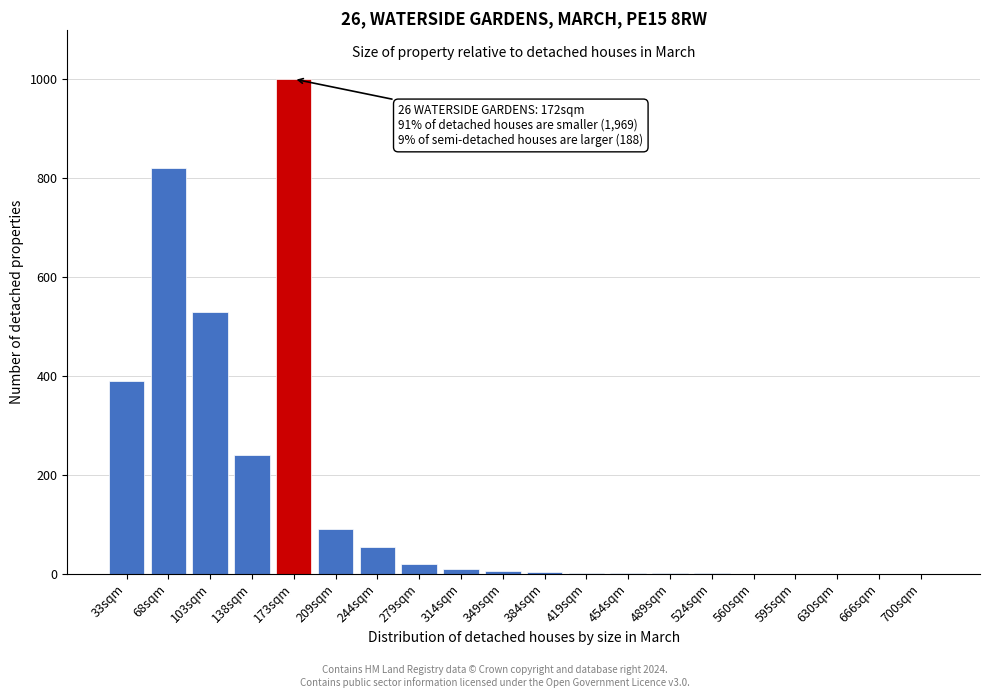

Which category has the highest value across all series?

173sqm